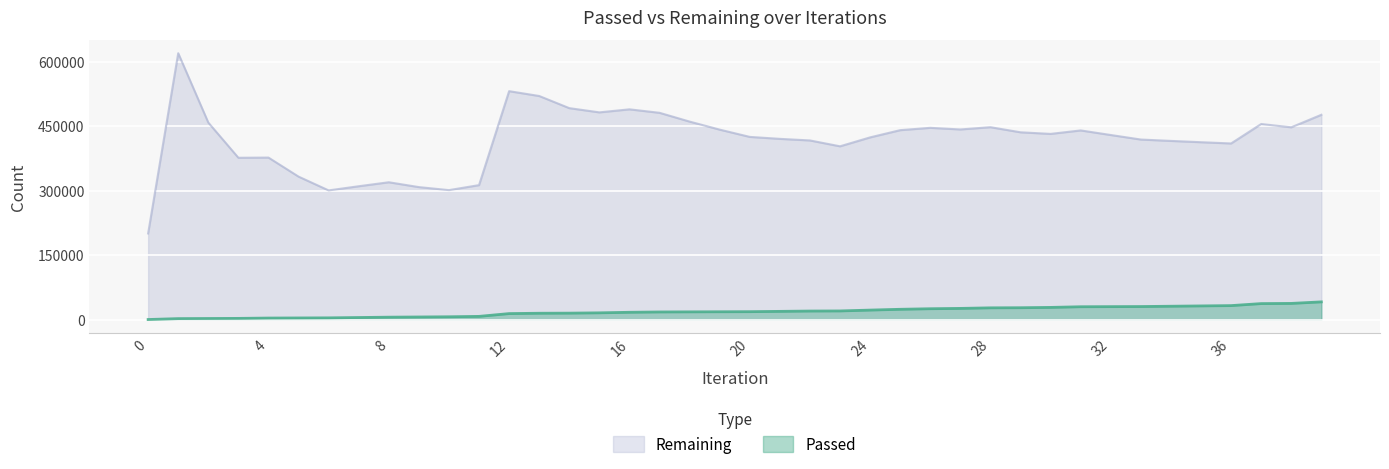

Where does the Passed series first go above 18631?

21